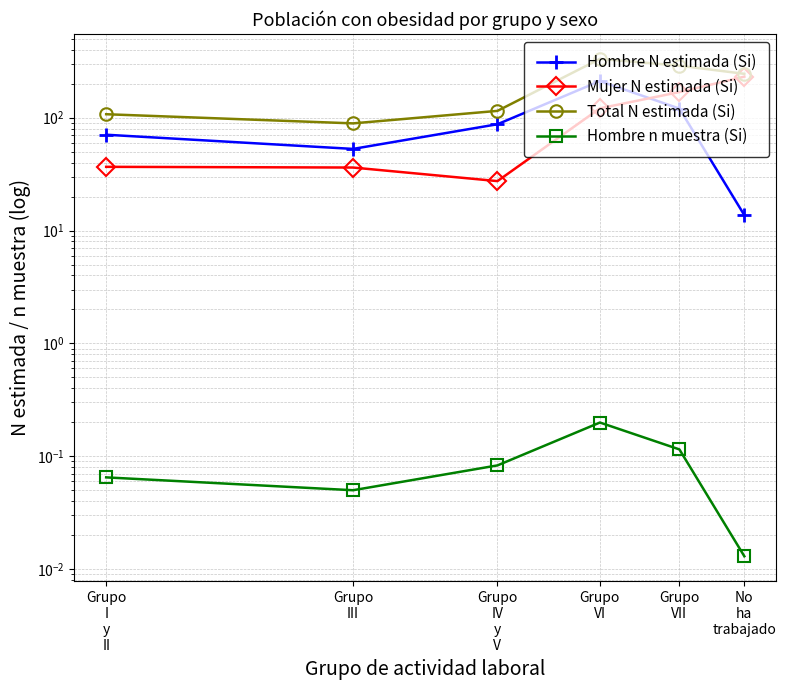

Which series changed the most between Grupo
IV
y
V and Grupo
VI?

Total N estimada (Si)